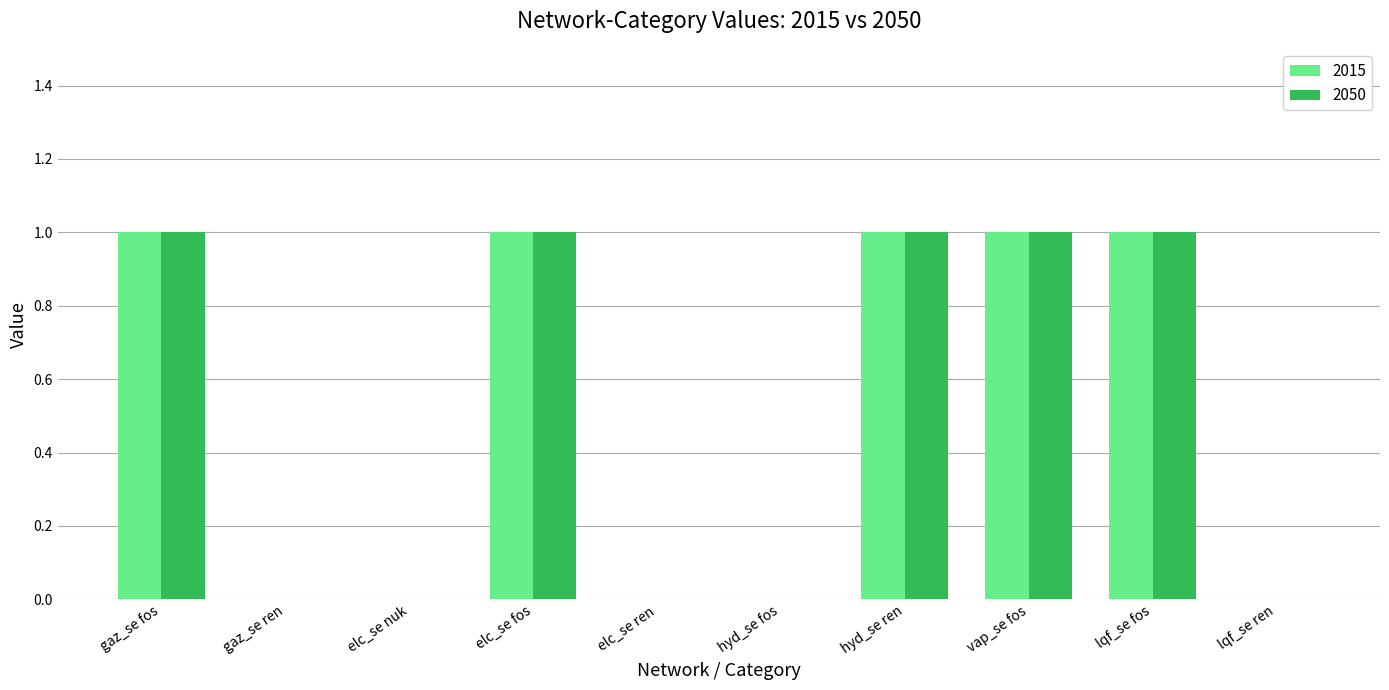

What are all the series names shown in the legend?

2015, 2050